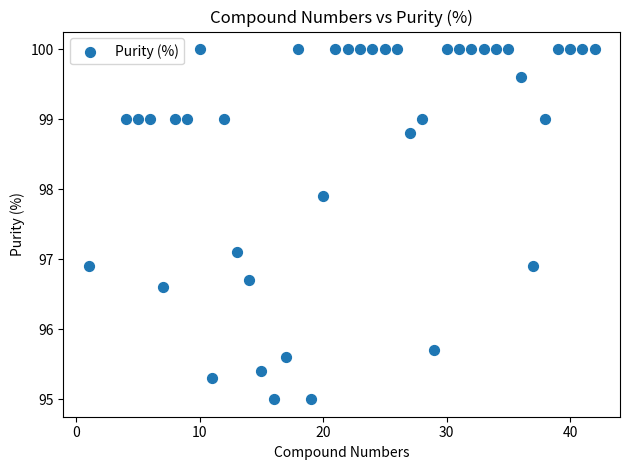

What is the range of Y values (max minus min)?

5.0